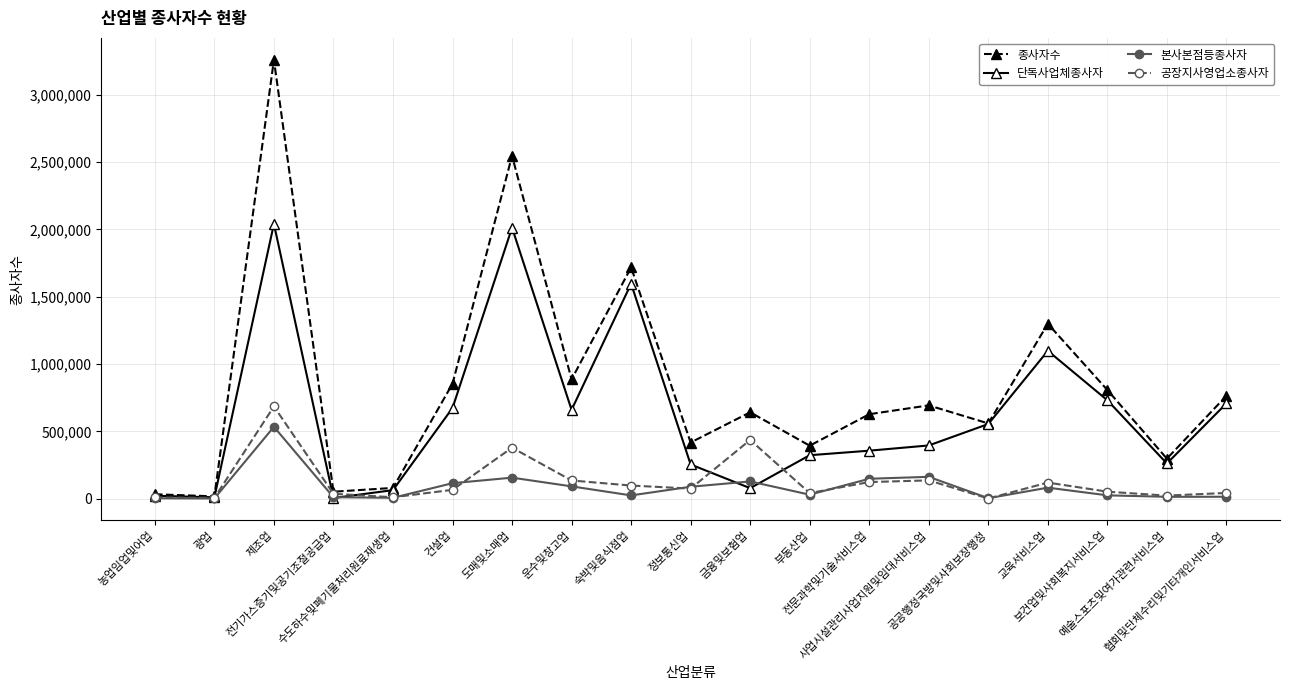

The value of 공장지사영업소종사자 at 숙박및음식점업 is 97221. True or false?

True